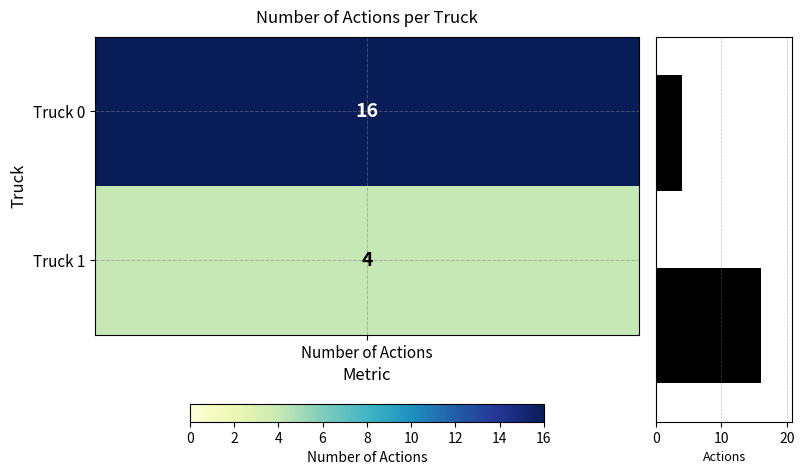

What is the sum of all values?

20